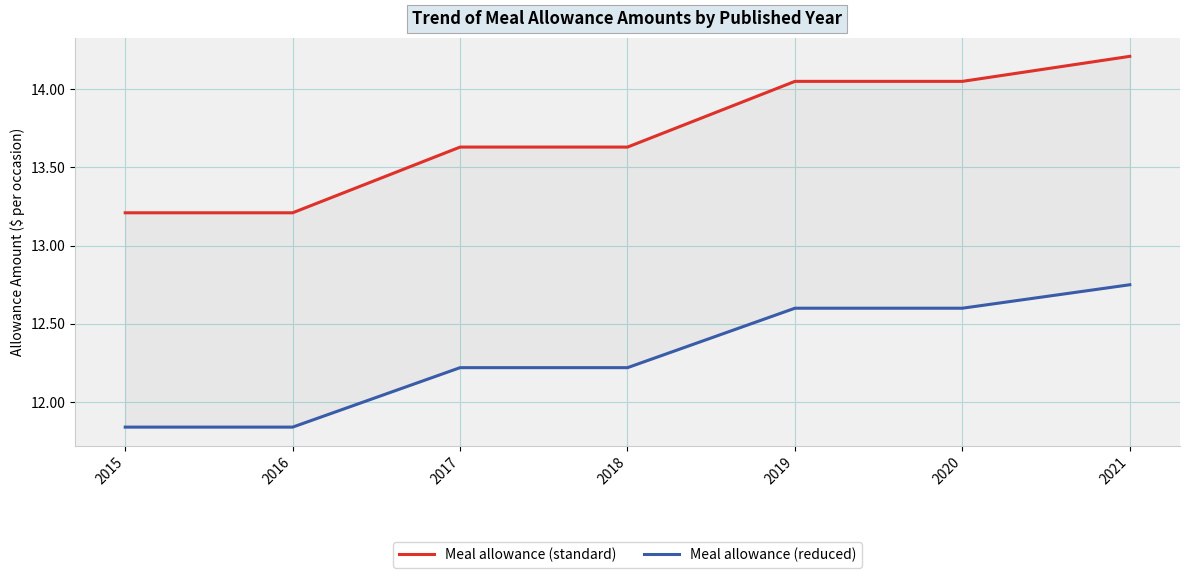

What value does the Meal allowance (standard) series have at 2018?

13.6